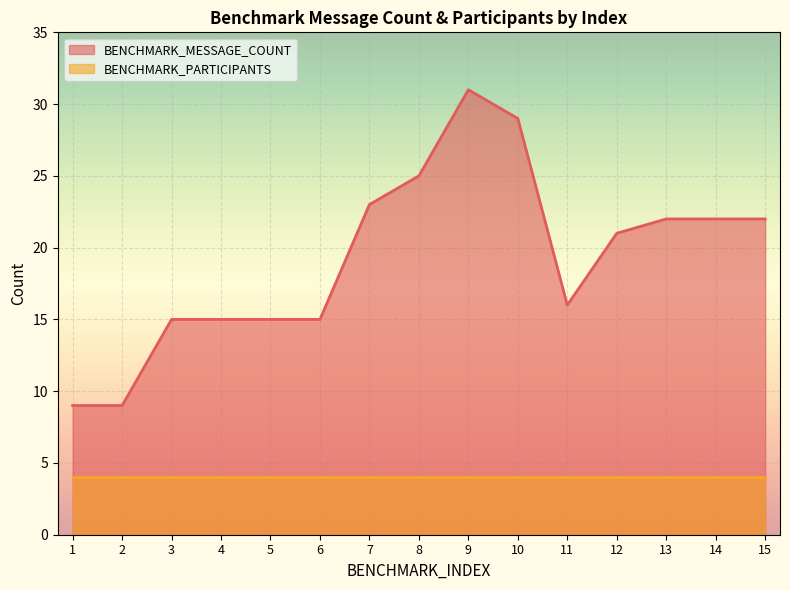

What is the value of the 9th point from the left?

31